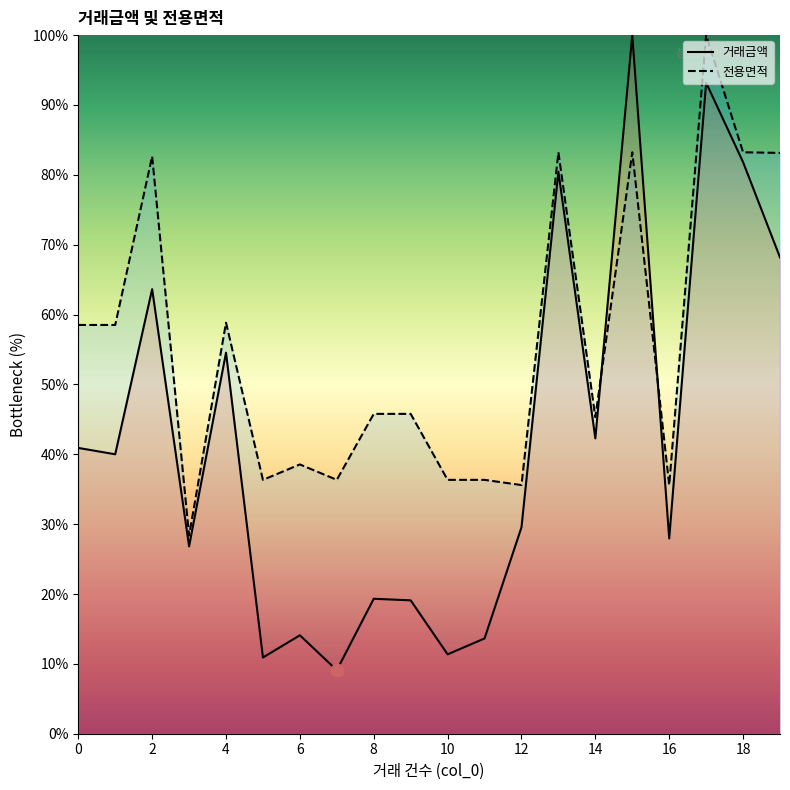

What are all the series names shown in the legend?

거래금액, 전용면적